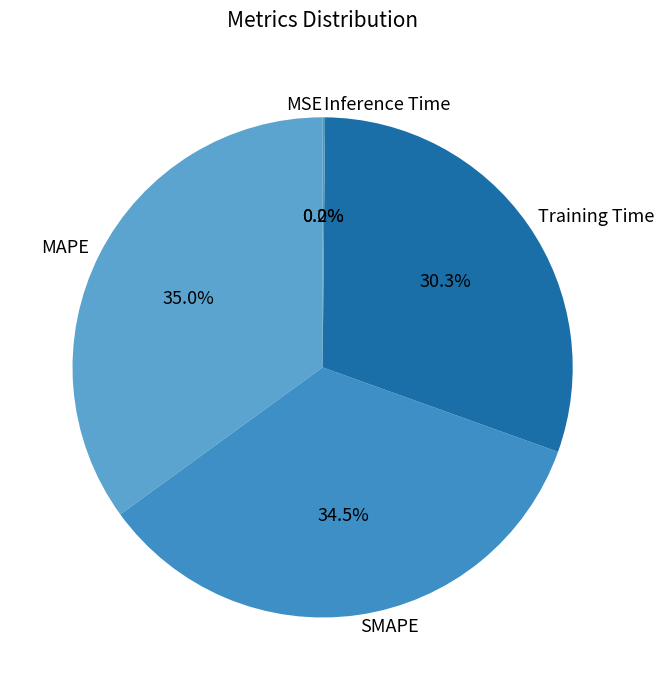

Does SMAPE account for over 50% of the chart?

No